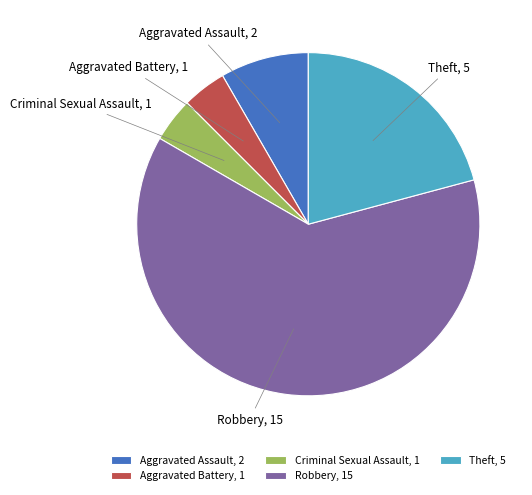

Which has a higher value, Theft or Aggravated Assault?

Theft